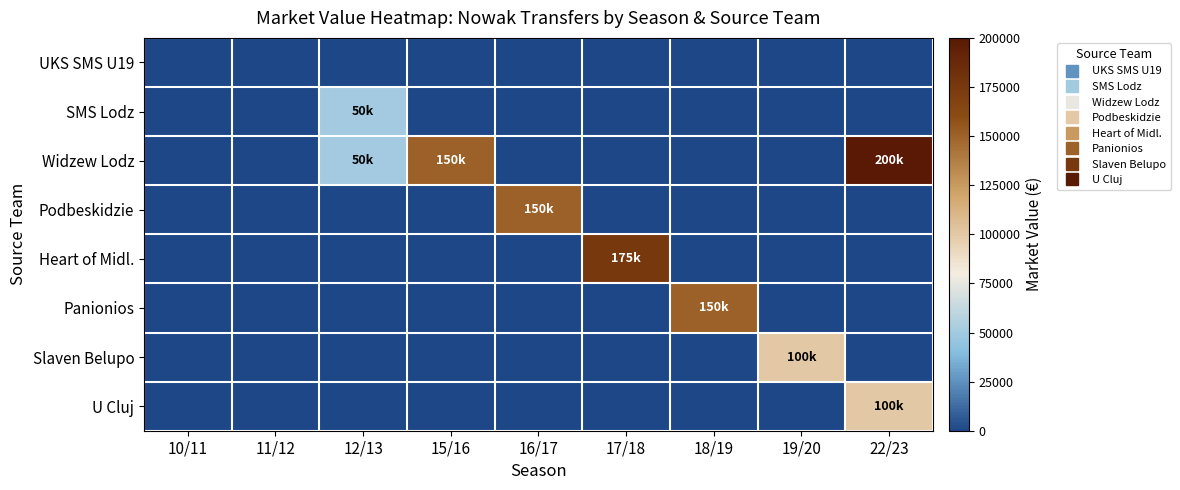

Between 12/13 and 22/23, which is larger?

12/13